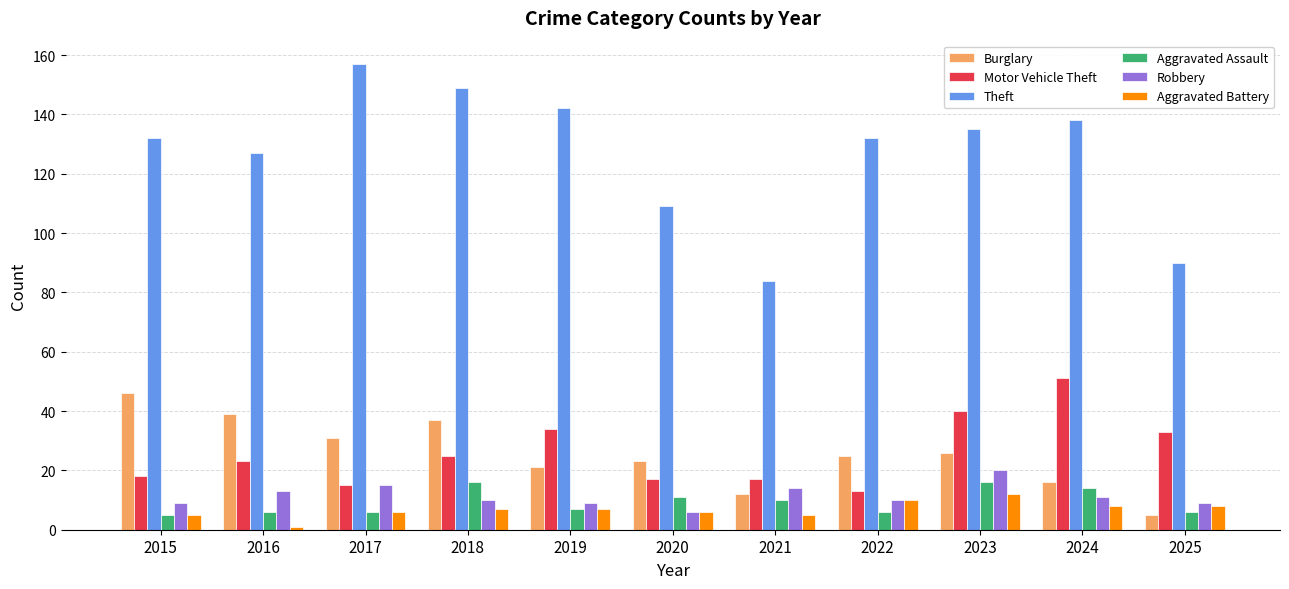

Reading left to right, what are all the values shown in this chart?

Burglary: 2015=46	2016=39	2017=31	2018=37	2019=21	2020=23	2021=12	2022=25	2023=26	2024=16	2025=5
Motor Vehicle Theft: 2015=18	2016=23	2017=15	2018=25	2019=34	2020=17	2021=17	2022=13	2023=40	2024=51	2025=33
Theft: 2015=132	2016=127	2017=157	2018=149	2019=142	2020=109	2021=84	2022=132	2023=135	2024=138	2025=90
Aggravated Assault: 2015=5	2016=6	2017=6	2018=16	2019=7	2020=11	2021=10	2022=6	2023=16	2024=14	2025=6
Robbery: 2015=9	2016=13	2017=15	2018=10	2019=9	2020=6	2021=14	2022=10	2023=20	2024=11	2025=9
Aggravated Battery: 2015=5	2016=1	2017=6	2018=7	2019=7	2020=6	2021=5	2022=10	2023=12	2024=8	2025=8